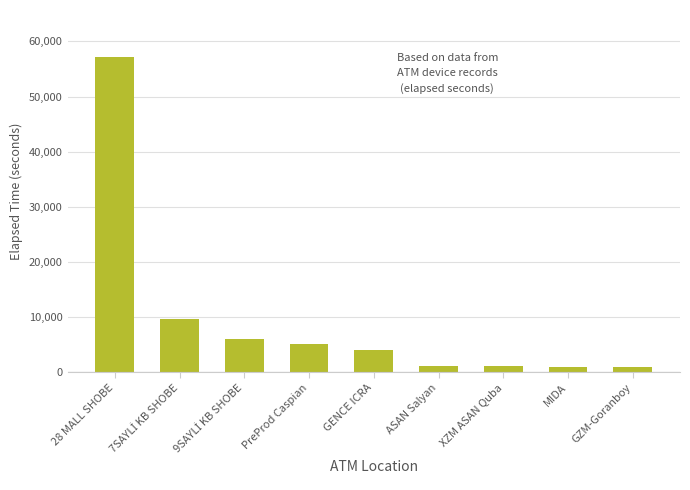

What is the label of the 4th bar from the right?

ASAN Salyan